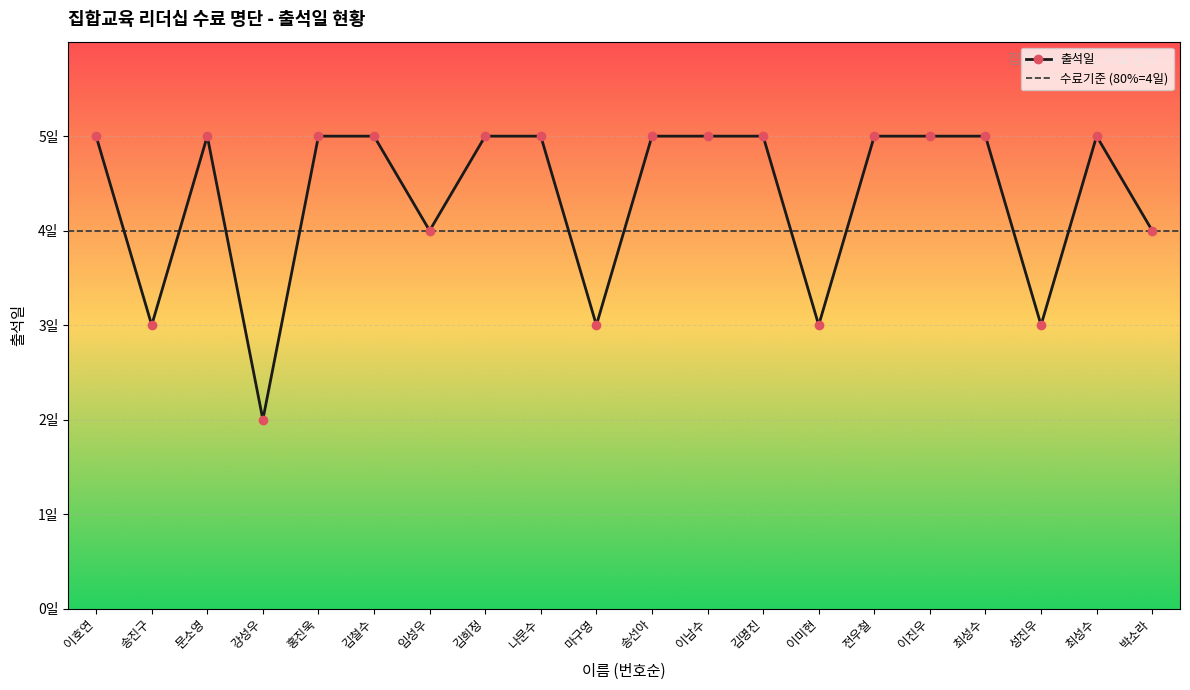

Reading left to right, extract all data points from this chart.

5	3	5	2	5	5	4	5	5	3	5	5	5	3	5	5	5	3	5	4